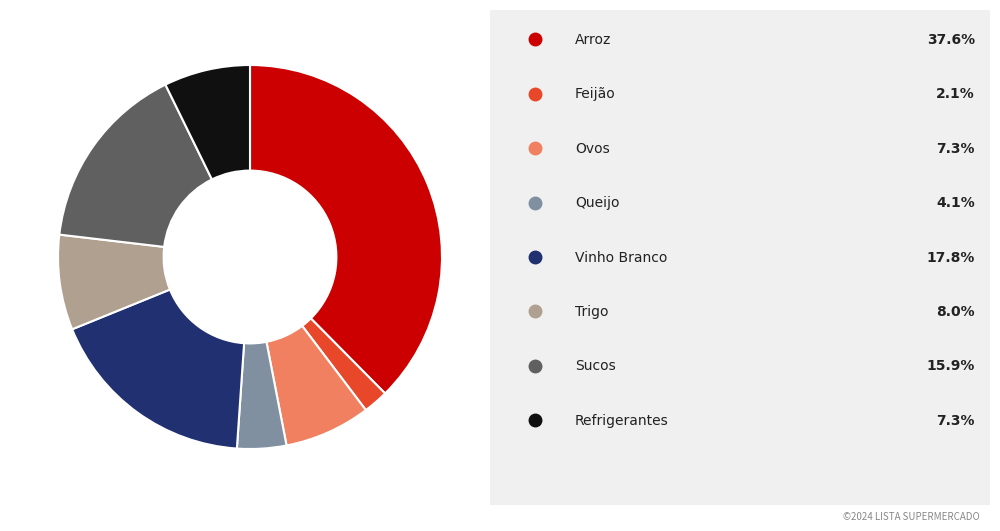

Is there any slice that represents more than half of the pie?

No